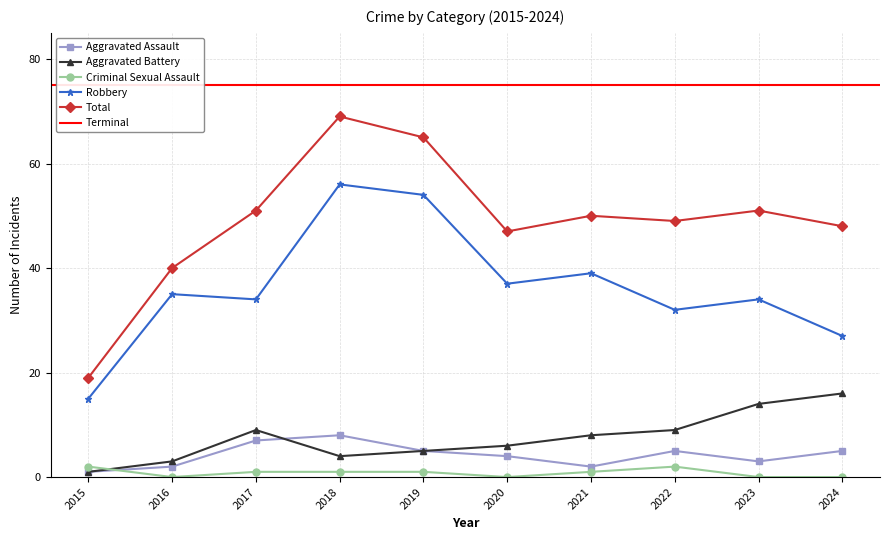

Reading left to right, extract all data points from this chart.

Aggravated Assault: 2015=1	2016=2	2017=7	2018=8	2019=5	2020=4	2021=2	2022=5	2023=3	2024=5
Aggravated Battery: 2015=1	2016=3	2017=9	2018=4	2019=5	2020=6	2021=8	2022=9	2023=14	2024=16
Criminal Sexual Assault: 2015=2	2016=0	2017=1	2018=1	2019=1	2020=0	2021=1	2022=2	2023=0	2024=0
Robbery: 2015=15	2016=35	2017=34	2018=56	2019=54	2020=37	2021=39	2022=32	2023=34	2024=27
Total: 2015=19	2016=40	2017=51	2018=69	2019=65	2020=47	2021=50	2022=49	2023=51	2024=48